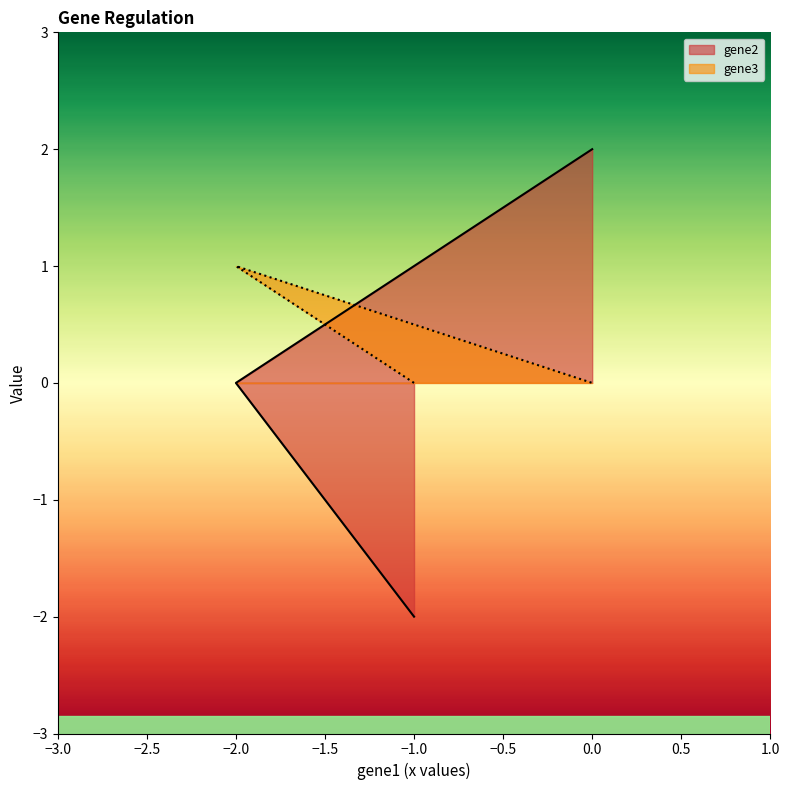

What is the smallest value displayed?

-2